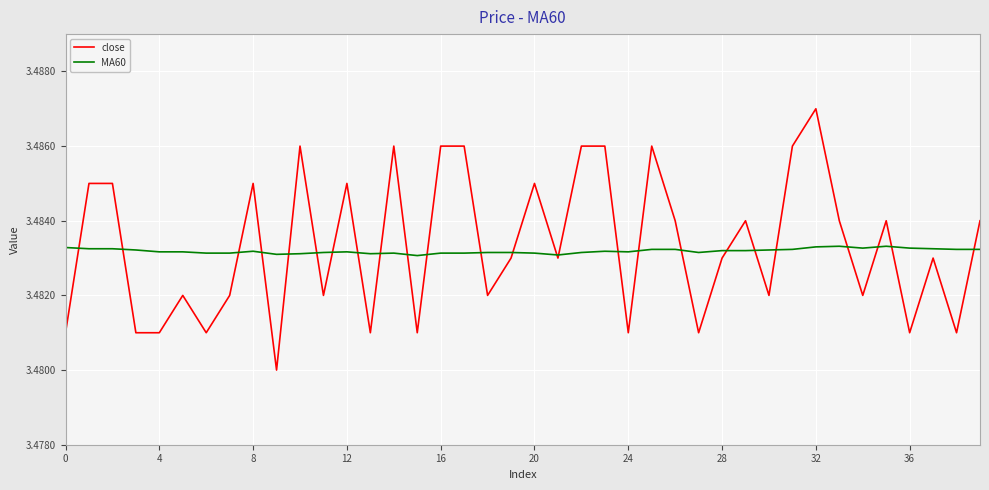

List the series in order of their peak value, highest first.

close, MA60